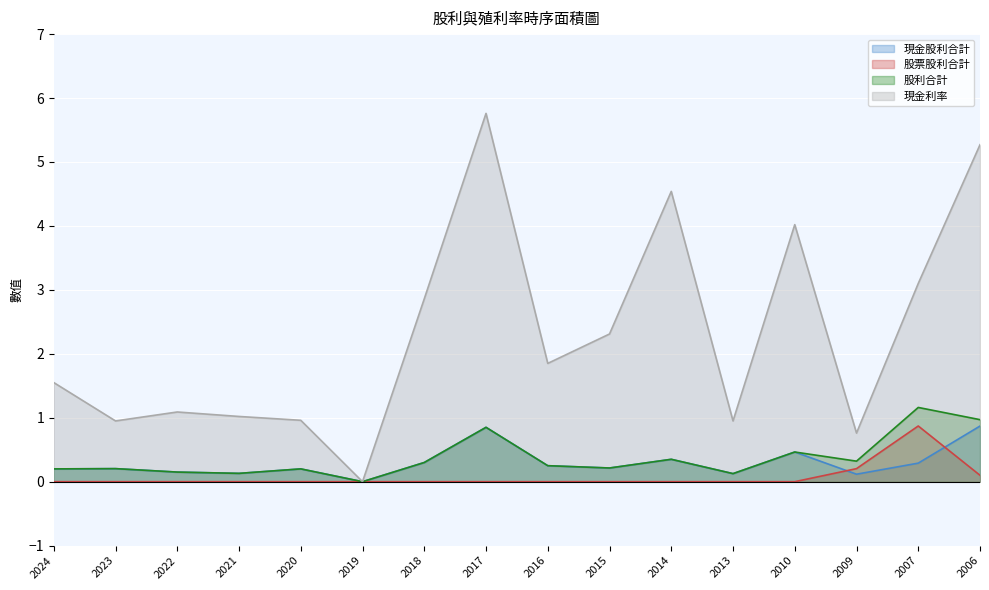

Reading right to left, transcribe all the data shown in this chart.

現金股利合計: 0.9	0.3	0.1	0.5	0.1	0.3	0.2	0.2	0.8	0.3	0.0	0.2	0.1	0.1	0.2	0.2
股票股利合計: 0.1	0.9	0.2	0.0	0.0	0.0	0.0	0.0	0.0	0.0	0.0	0.0	0.0	0.0	0.0	0.0
股利合計: 1.0	1.2	0.3	0.5	0.1	0.3	0.2	0.2	0.8	0.3	0.0	0.2	0.1	0.1	0.2	0.2
現金利率: 5.3	3.1	0.8	4.0	0.9	4.5	2.3	1.9	5.8	2.9	0.0	1.0	1.0	1.1	0.9	1.6